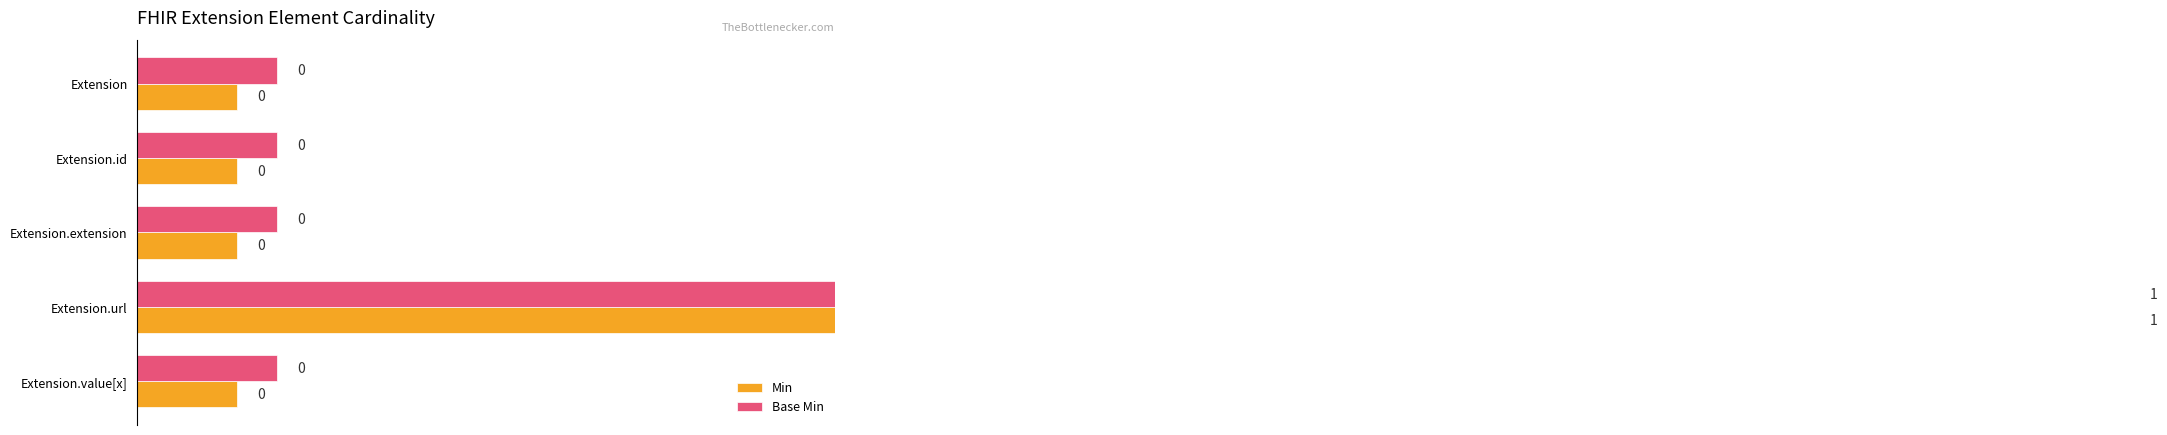

At Extension.value[x], list the series in order from largest to smallest.

Base Min, Min